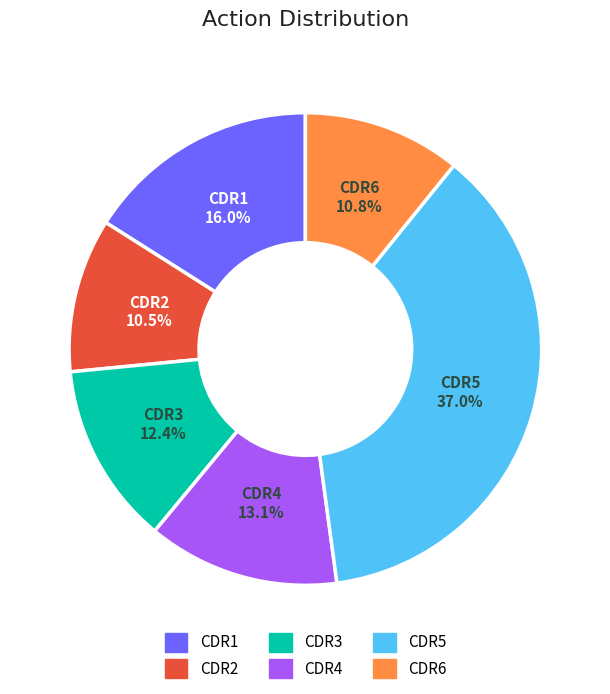

To the nearest percent, what portion does CDR5 represent?

37%